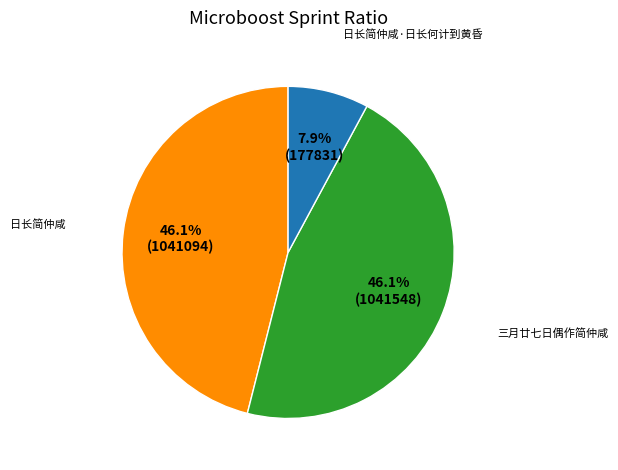

Does any single category account for the majority?

No